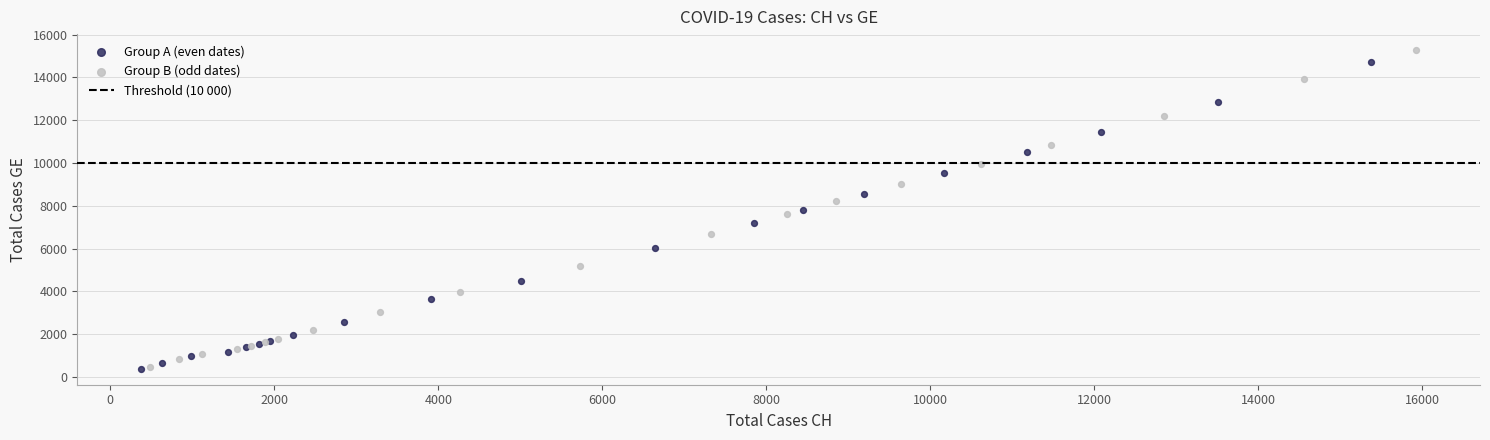

Which series has the largest Y range (max minus min)?

Group B (odd dates)